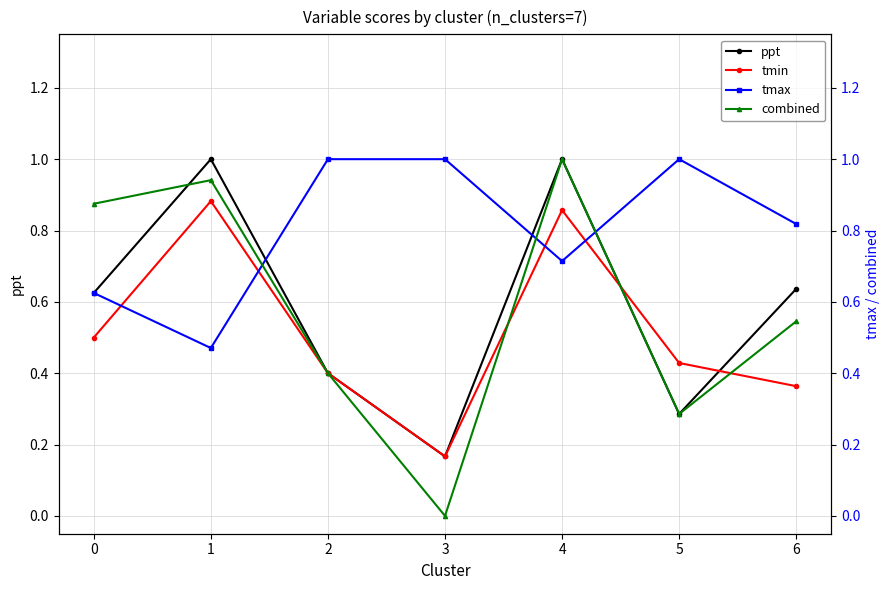

Rank the categories by ppt value from lowest to highest.

3, 5, 2, 0, 6, 1, 4